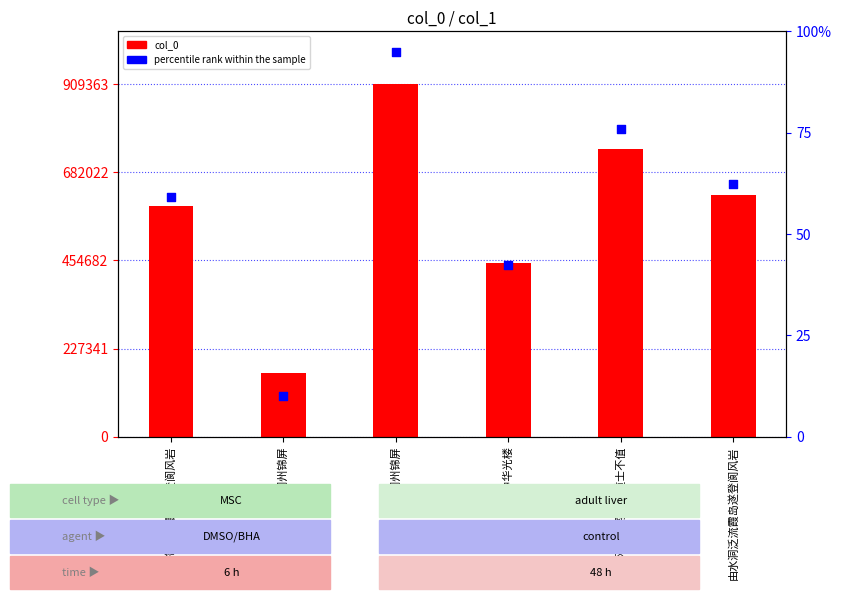

At which category is the sum across all series the highest?

登阆州锦屏